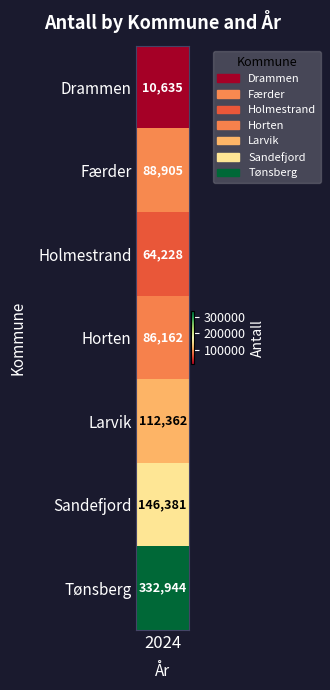

Reading left to right, transcribe all the data shown in this chart.

Drammen=10635	Færder=88905	Holmestrand=64228	Horten=86162	Larvik=112362	Sandefjord=146381	Tønsberg=332944